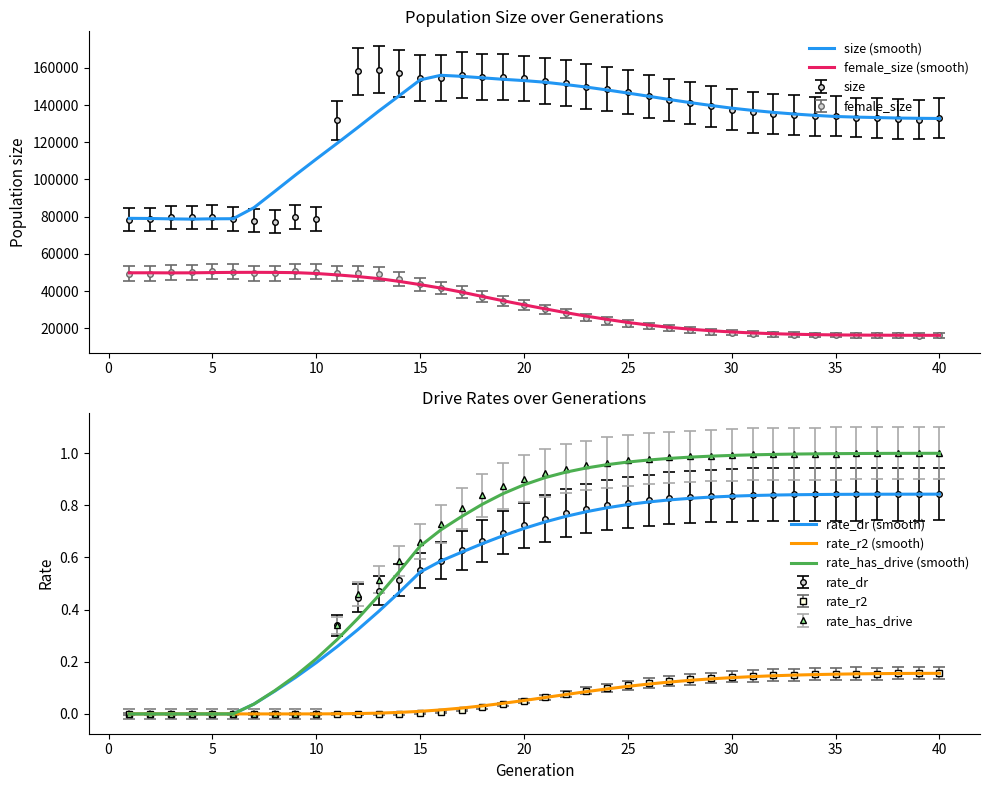

What are all the series names shown in the legend?

size (smooth), female_size (smooth), rate_dr (smooth), rate_r2 (smooth), rate_has_drive (smooth)